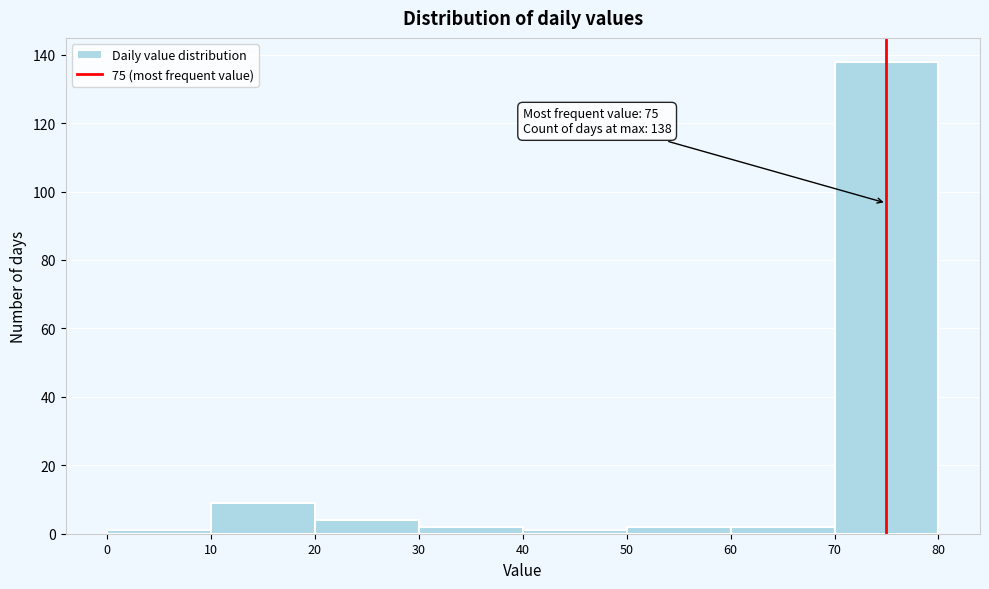

Which range on the x-axis has the tallest bar?

70 to 80